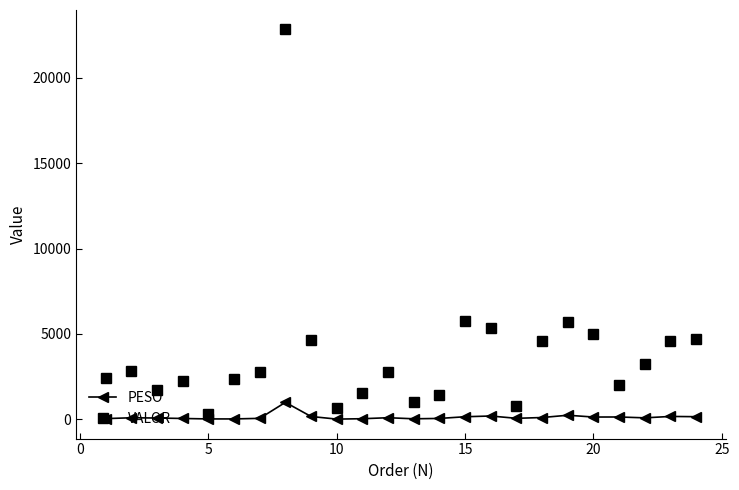

Does the chart have visible grid lines?

No